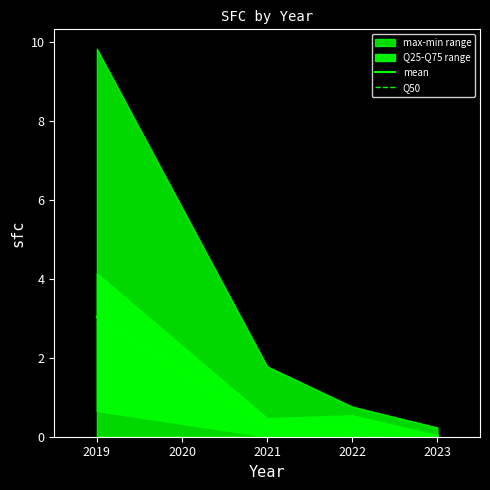

How many lines are shown in the chart?

2